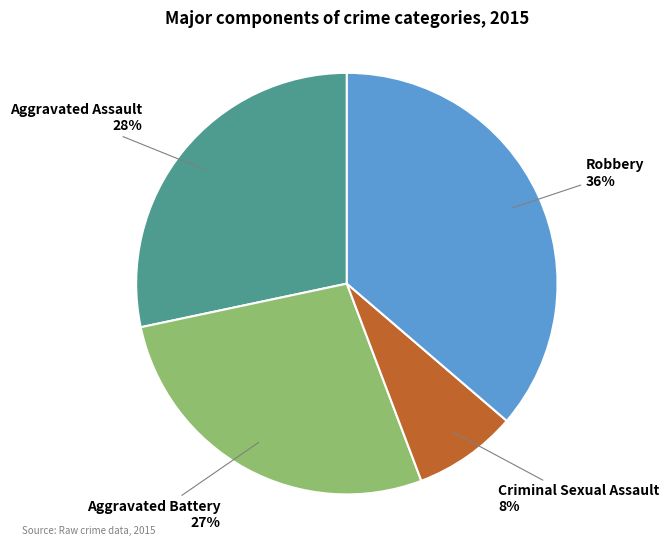

To the nearest percent, what is the average slice percentage?

25%